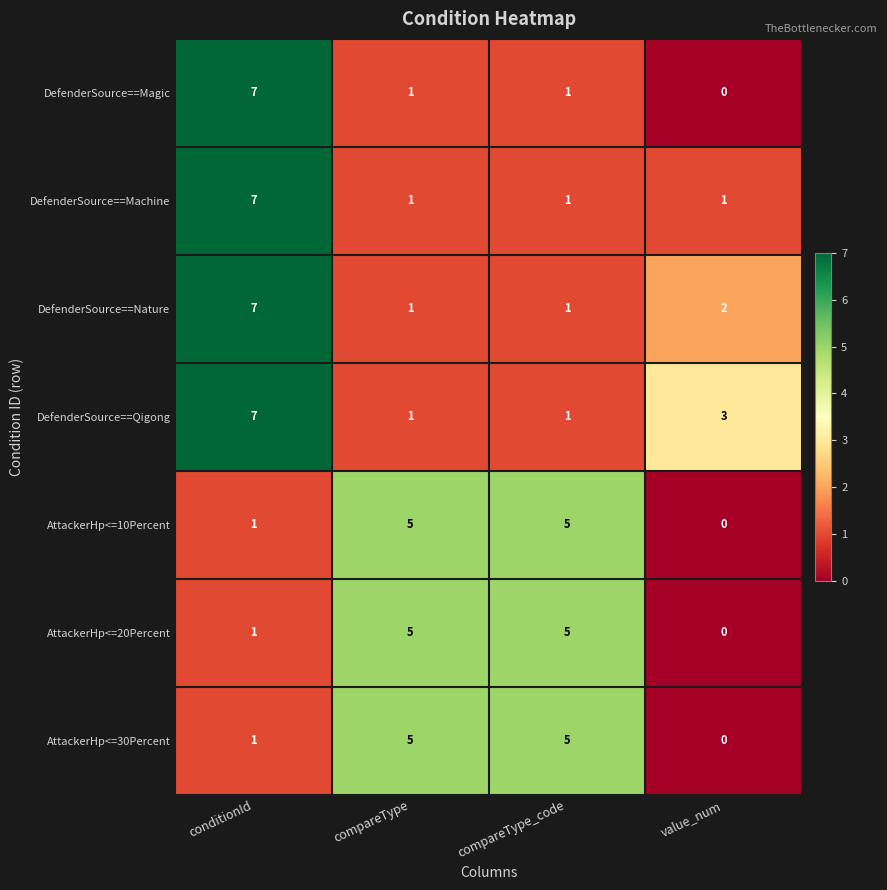

What is the difference between the highest and lowest values at value_num?

3